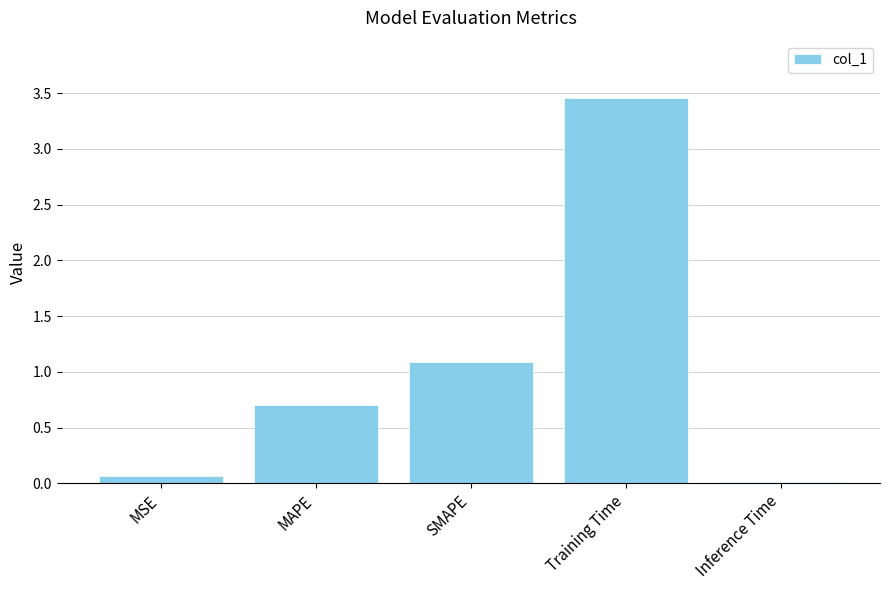

How many bars are there in total?

5